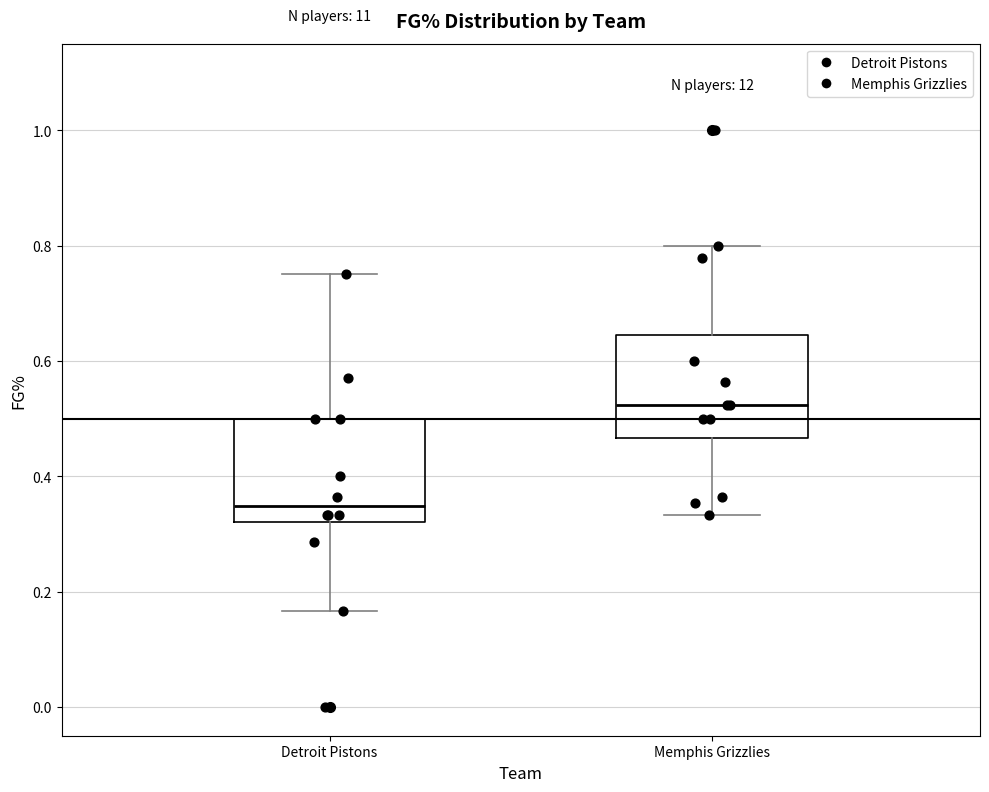

Reading left to right, transcribe this box plot: for each box, give where its median line is, the range the box spans, and where its two whiskers end, as read against the y-axis. The values are not printed on the chart, so give them approximately, as read against the axis.

Detroit Pistons: median 0.34, box 0.32 to 0.50, whiskers 0.16 to 0.76
Memphis Grizzlies: median 0.52, box 0.46 to 0.64, whiskers 0.34 to 0.80